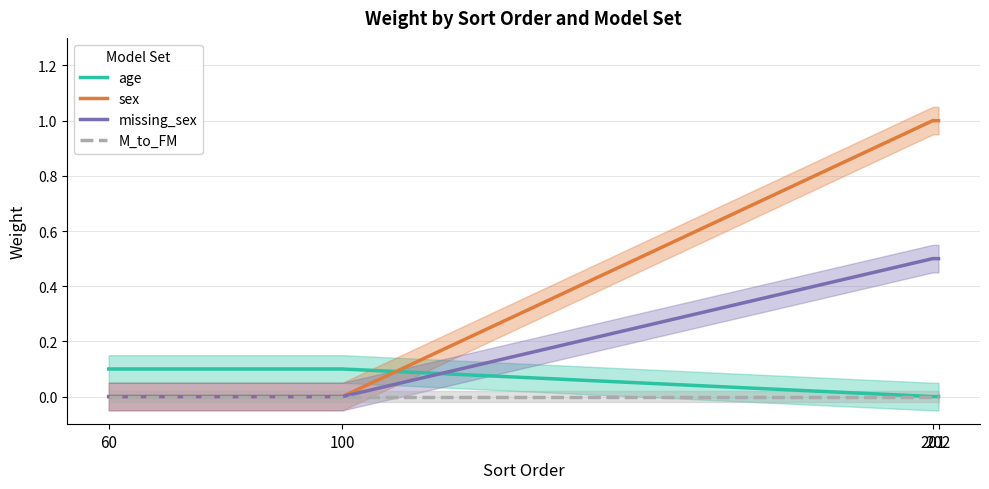

Is the value of sex at 100 greater than the value of age at 202?

No